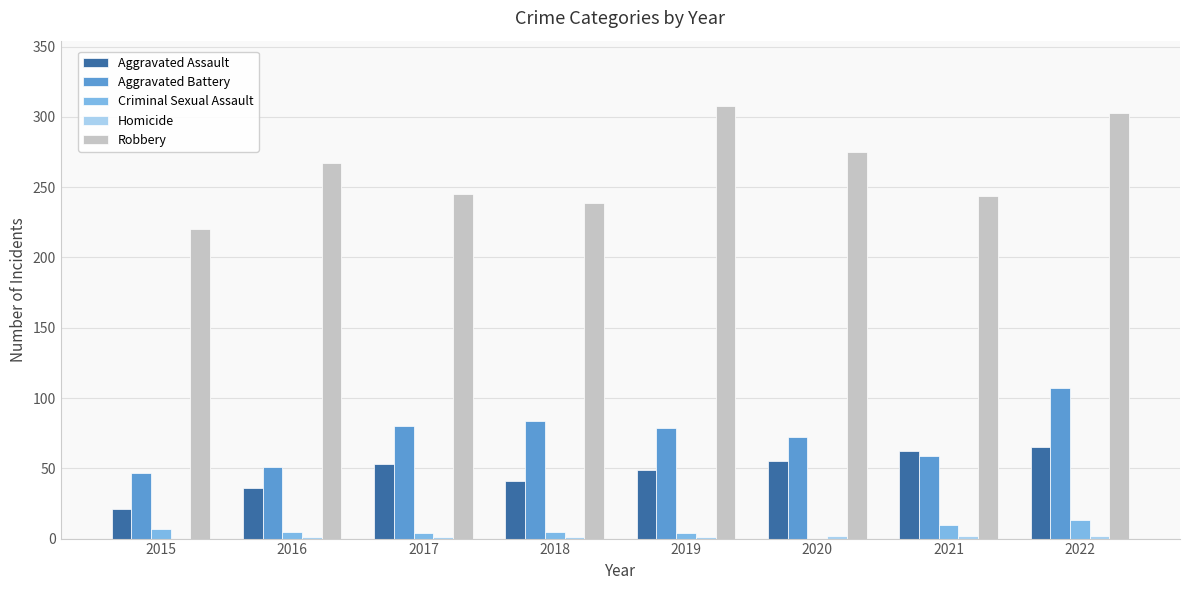

Is the value of Aggravated Battery at 2021 greater than the value of Robbery at 2021?

No